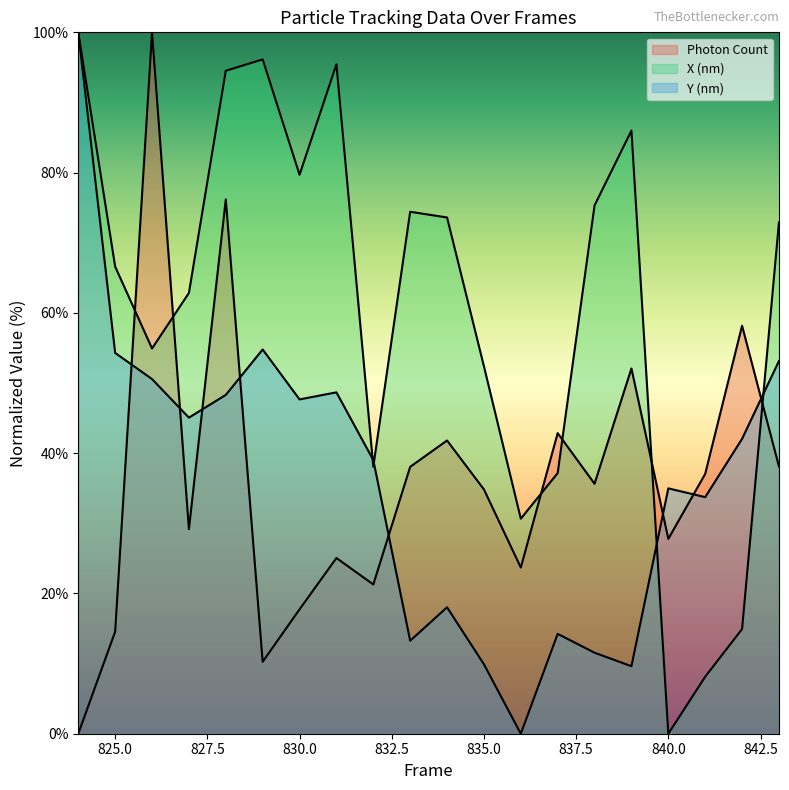

What is the difference between the Photon Count values at 836 and 831?

1.4